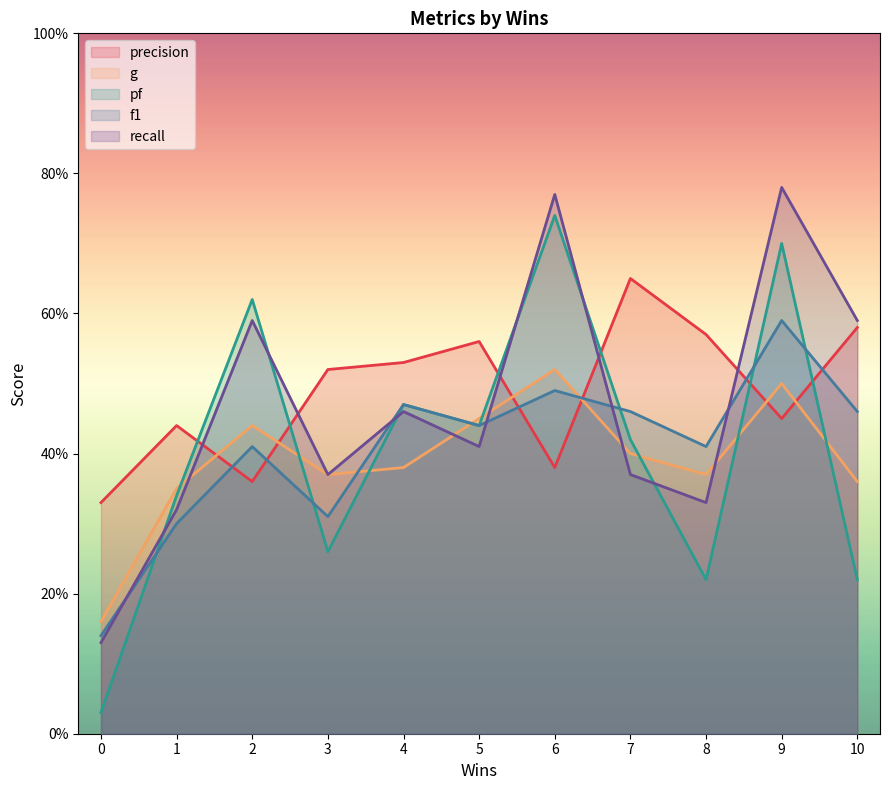

What is the minimum value for precision?

0.3